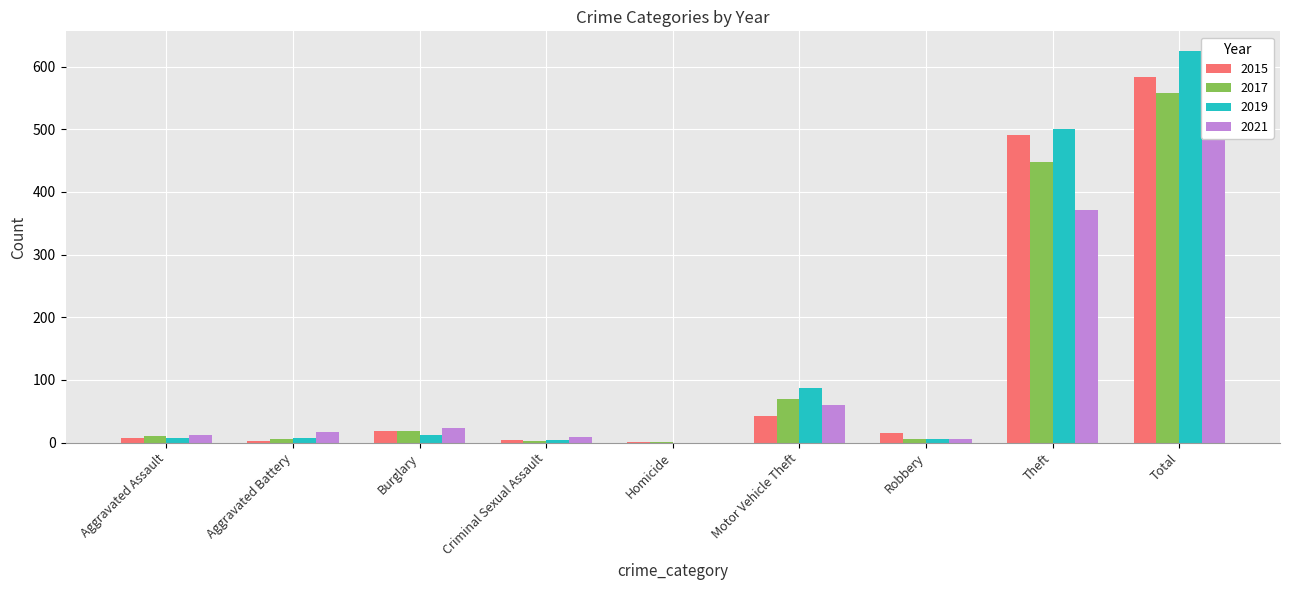

What is the difference between the maximum and second lowest values in the 2017 series?

556